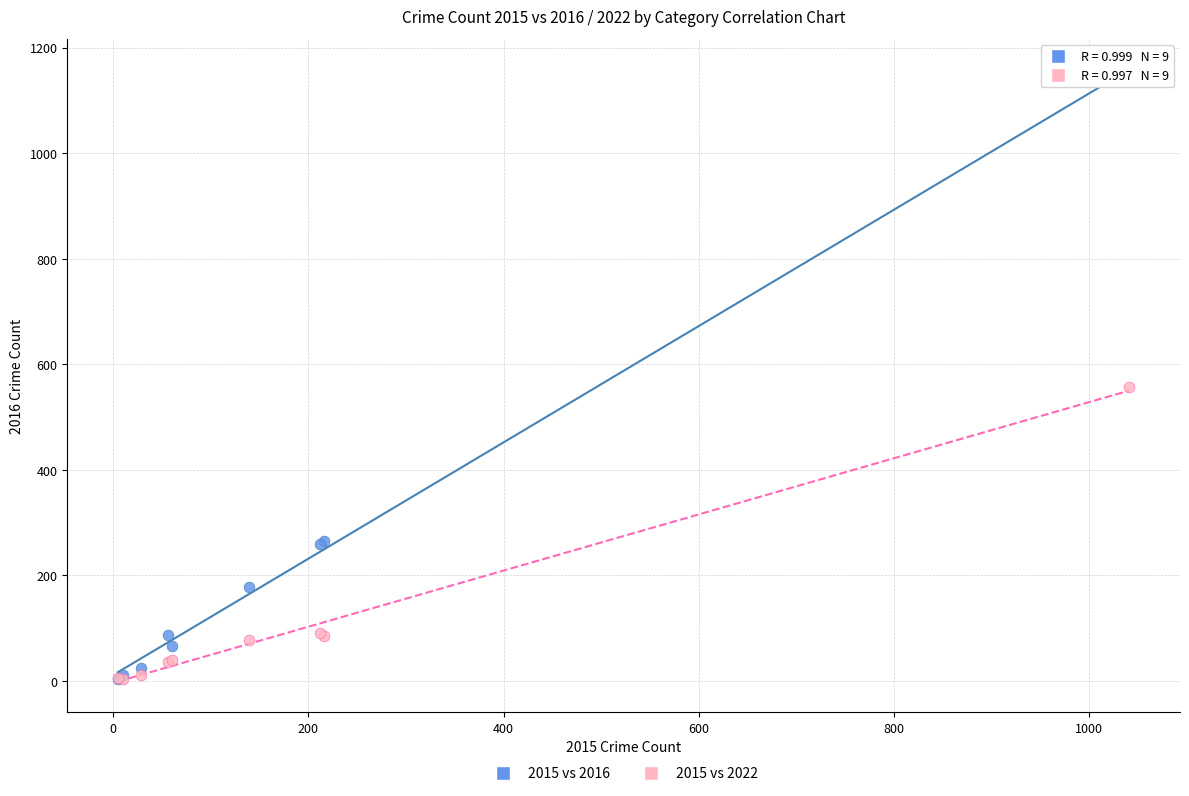

Which series reaches the maximum Y coordinate?

2015 vs 2016